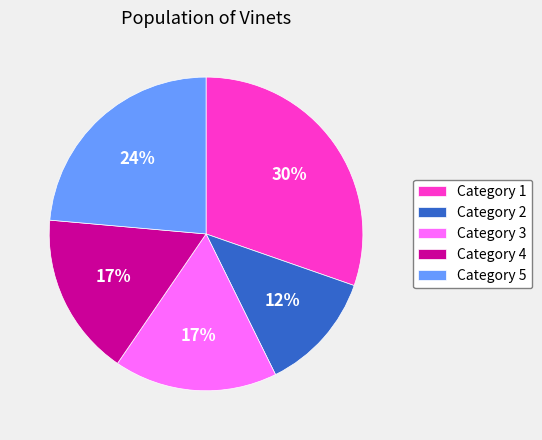

To the nearest percent, what is the combined percentage of Category 1 and Category 5?

54%